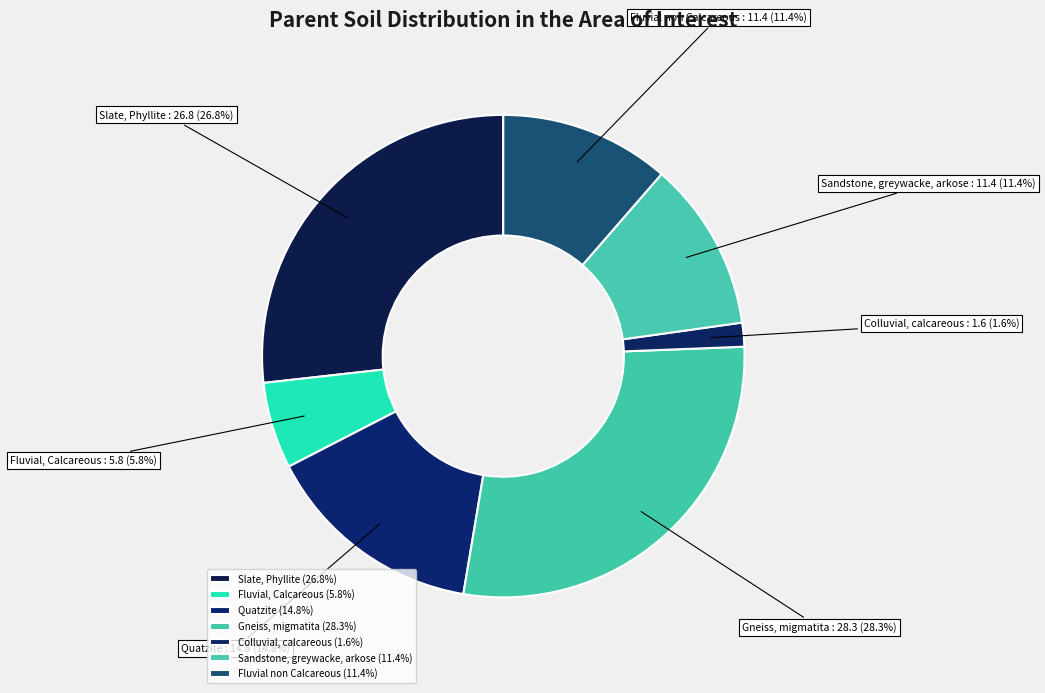

Which has a higher value, Slate, Phyllite or Fluvial non Calcareous?

Slate, Phyllite